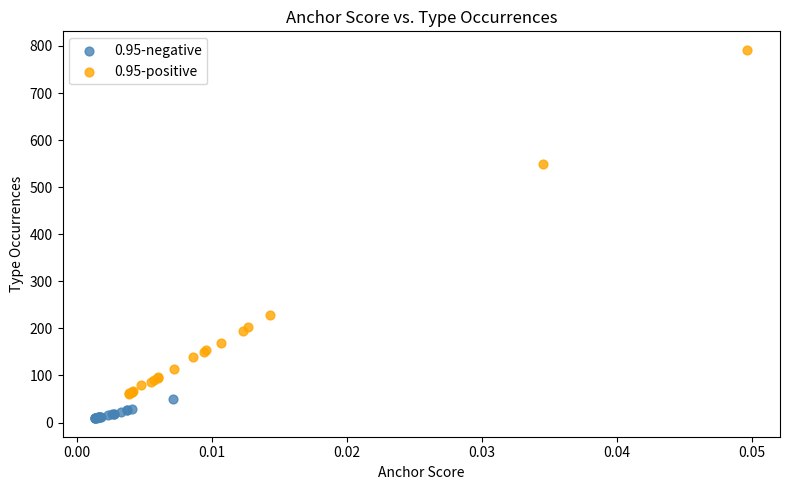

Which series reaches the minimum Y coordinate?

0.95-negative